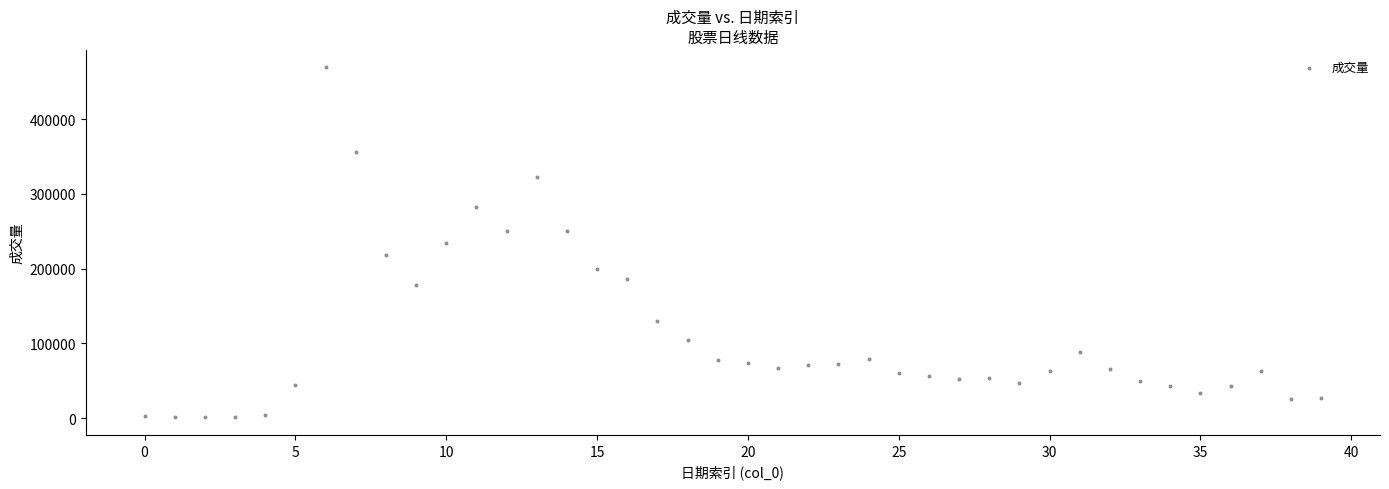

What is the range of Y values (max minus min)?

468110